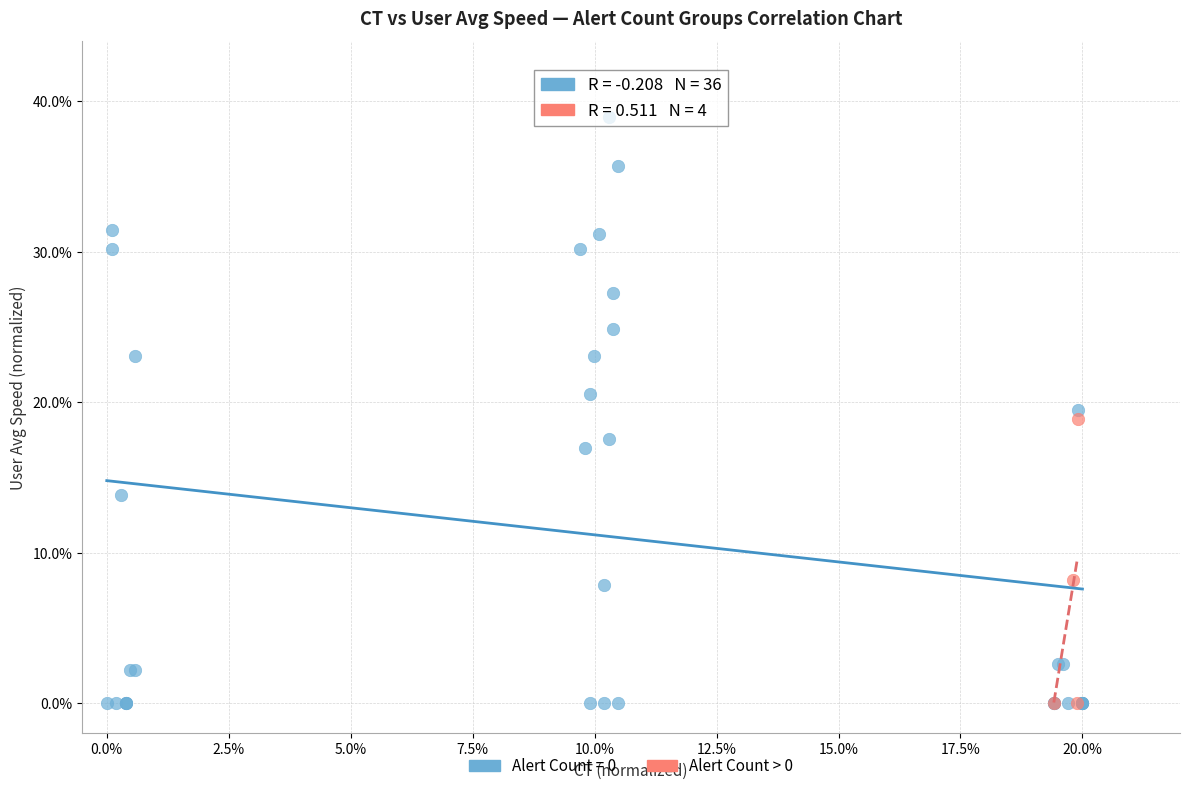

Which series has the largest Y range (max minus min)?

Alert Count = 0